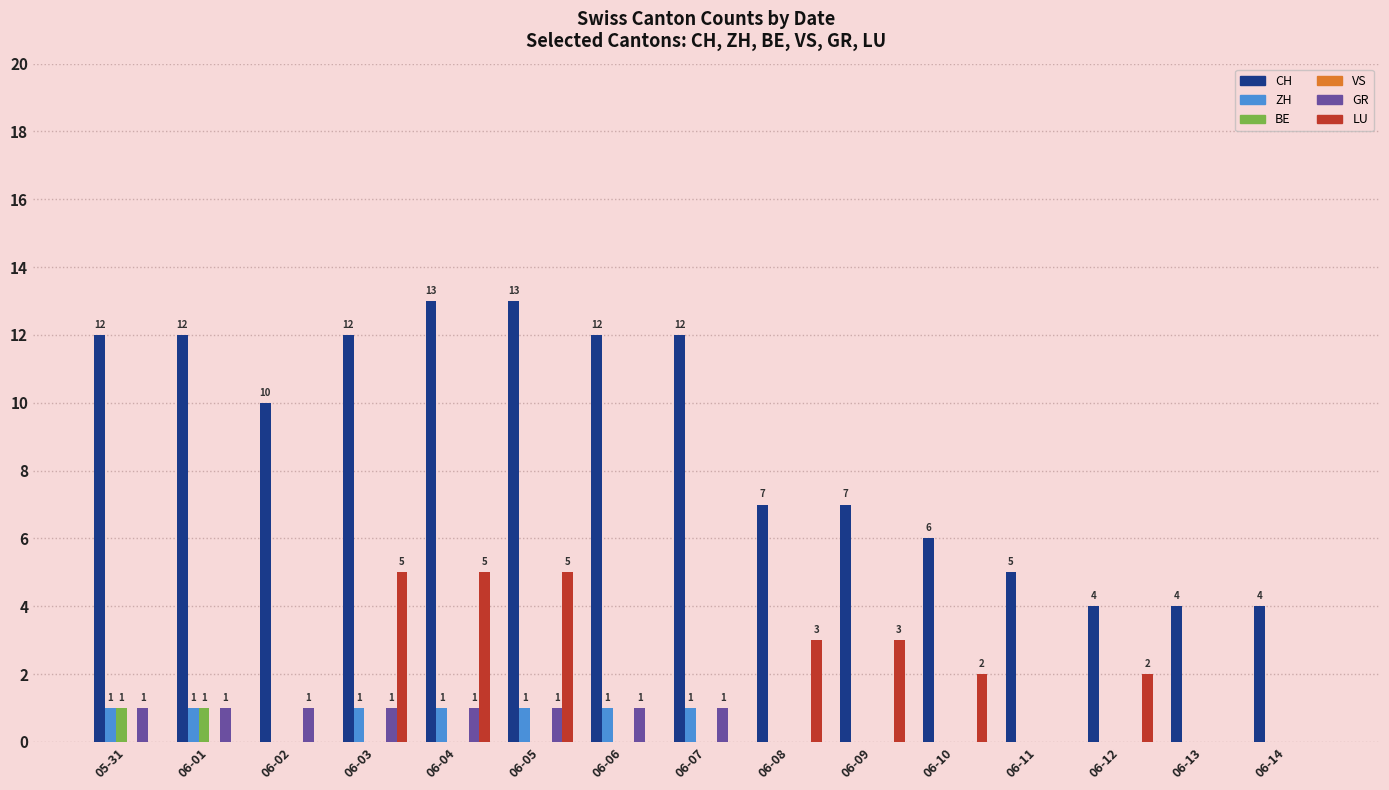

Reading right to left, list all the values displayed in this chart.

CH: 06-14=4	06-13=4	06-12=4	06-11=5	06-10=6	06-09=7	06-08=7	06-07=12	06-06=12	06-05=13	06-04=13	06-03=12	06-02=10	06-01=12	05-31=12
ZH: 06-14=0	06-13=0	06-12=0	06-11=0	06-10=0	06-09=0	06-08=0	06-07=1	06-06=1	06-05=1	06-04=1	06-03=1	06-02=0	06-01=1	05-31=1
BE: 06-14=0	06-13=0	06-12=0	06-11=0	06-10=0	06-09=0	06-08=0	06-07=0	06-06=0	06-05=0	06-04=0	06-03=0	06-02=0	06-01=1	05-31=1
GR: 06-14=0	06-13=0	06-12=0	06-11=0	06-10=0	06-09=0	06-08=0	06-07=1	06-06=1	06-05=1	06-04=1	06-03=1	06-02=1	06-01=1	05-31=1
LU: 06-14=0	06-13=0	06-12=2	06-11=0	06-10=2	06-09=3	06-08=3	06-07=0	06-06=0	06-05=5	06-04=5	06-03=5	06-02=0	06-01=0	05-31=0